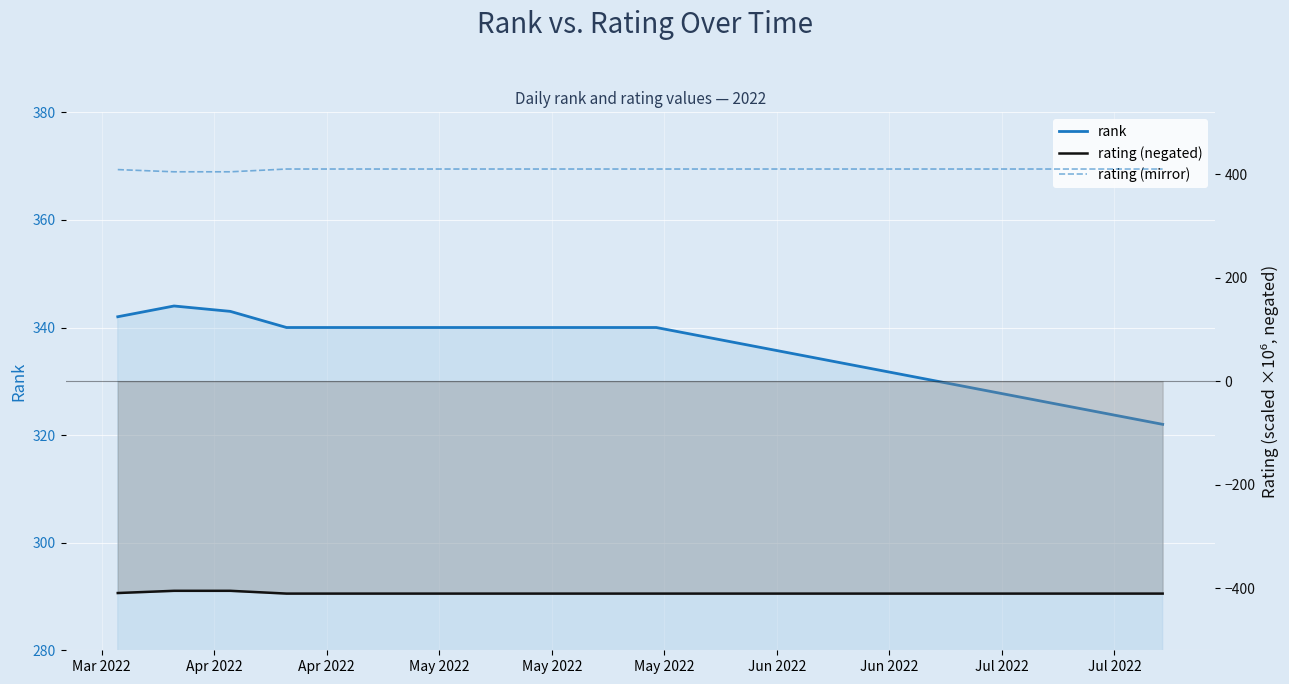

The value of rating (mirror) at May 2022 is 410.4. True or false?

True